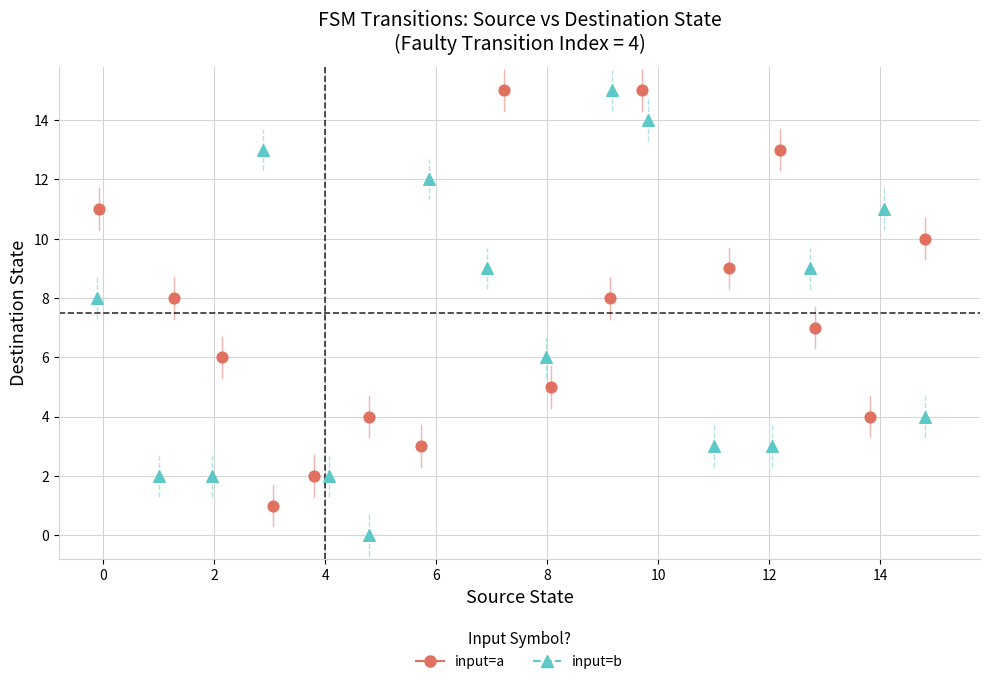

Which series contains the lowest Y value?

input=b